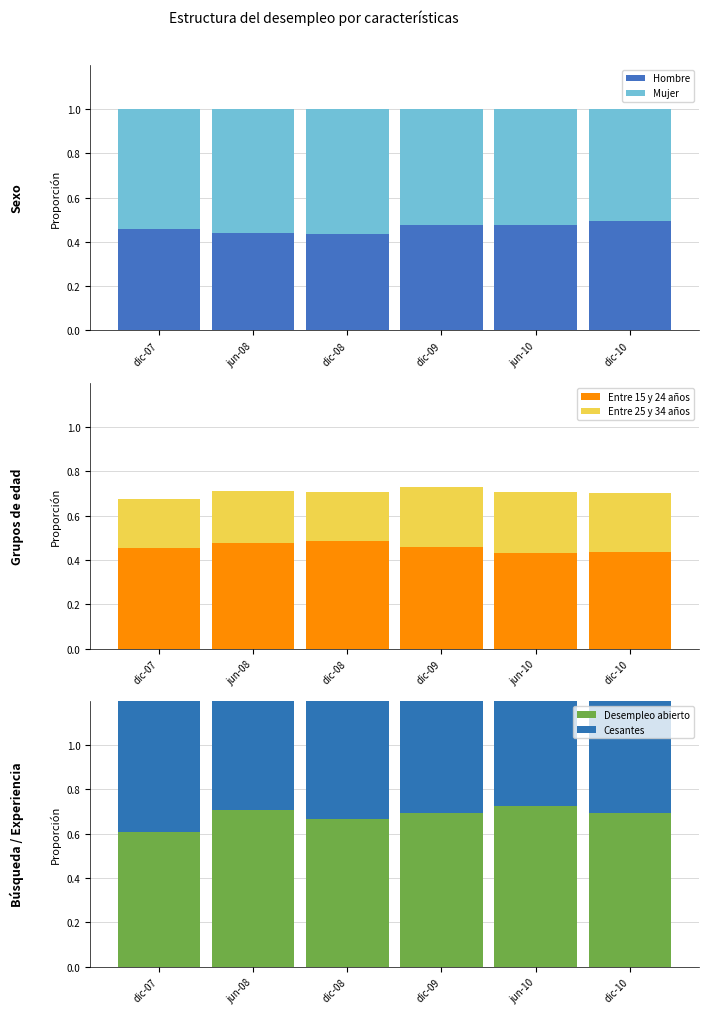

At which label does Entre 25 y 34 años reach its minimum?

dic-08